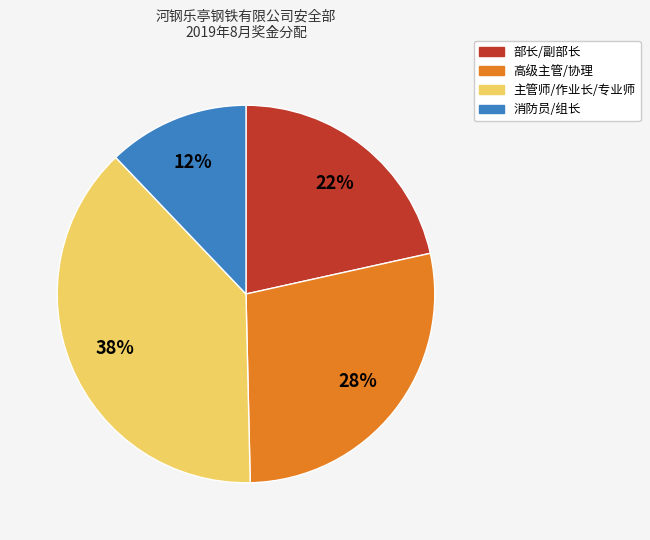

To the nearest percent, what is the difference between the largest and smallest slice percentages?

26%